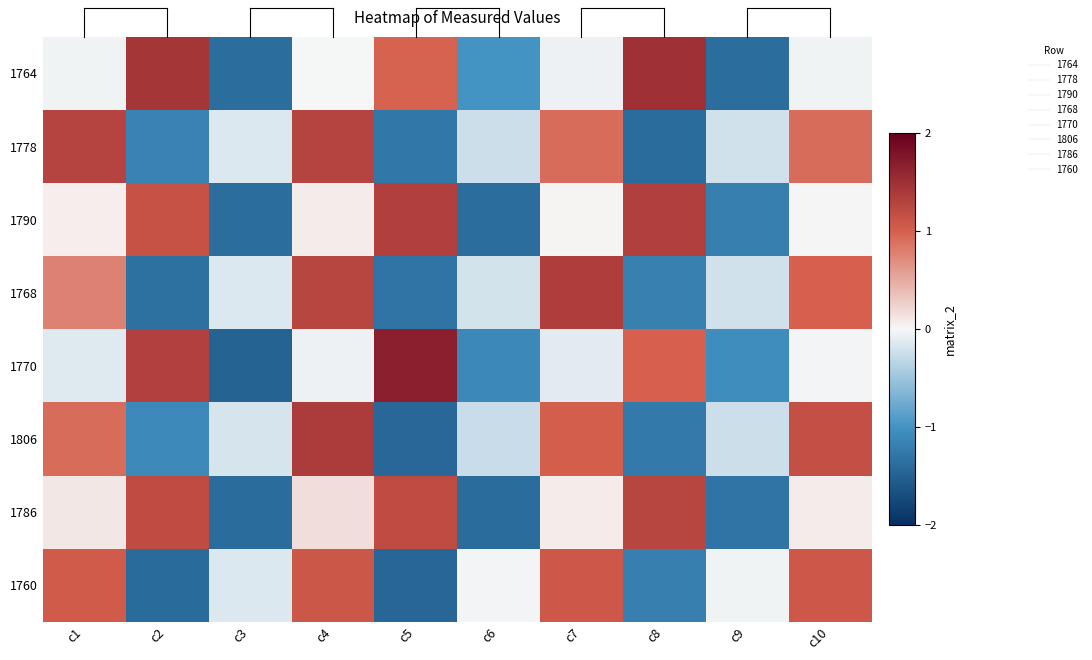

Reading left to right, list all the values displayed in this chart.

1764: c1=-0.0	c2=1.4	c3=-1.4	c4=-0.0	c5=1.0	c6=-1.0	c7=-0.1	c8=1.5	c9=-1.4	c10=-0.0
1778: c1=1.3	c2=-1.2	c3=-0.2	c4=1.3	c5=-1.3	c6=-0.2	c7=0.9	c8=-1.4	c9=-0.2	c10=0.9
1790: c1=0.1	c2=1.1	c3=-1.4	c4=0.1	c5=1.3	c6=-1.4	c7=0.0	c8=1.3	c9=-1.2	c10=0.0
1768: c1=0.8	c2=-1.3	c3=-0.1	c4=1.3	c5=-1.3	c6=-0.2	c7=1.4	c8=-1.2	c9=-0.2	c10=1.0
1770: c1=-0.1	c2=1.3	c3=-1.5	c4=-0.1	c5=1.7	c6=-1.1	c7=-0.1	c8=1.0	c9=-1.1	c10=-0.0
1806: c1=0.9	c2=-1.1	c3=-0.2	c4=1.4	c5=-1.4	c6=-0.3	c7=1.0	c8=-1.2	c9=-0.2	c10=1.2
1786: c1=0.1	c2=1.2	c3=-1.4	c4=0.2	c5=1.2	c6=-1.4	c7=0.1	c8=1.3	c9=-1.3	c10=0.1
1760: c1=1.0	c2=-1.4	c3=-0.2	c4=1.1	c5=-1.4	c6=-0.0	c7=1.1	c8=-1.2	c9=-0.0	c10=1.1